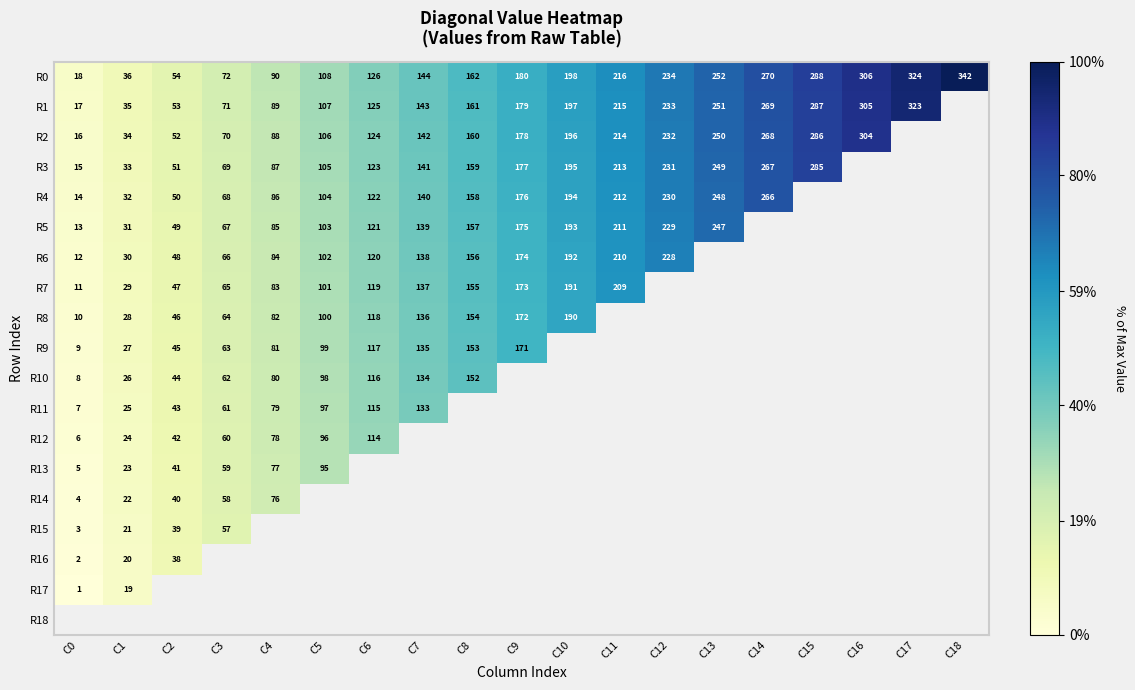

Between C16 and C13, which is larger?

C16